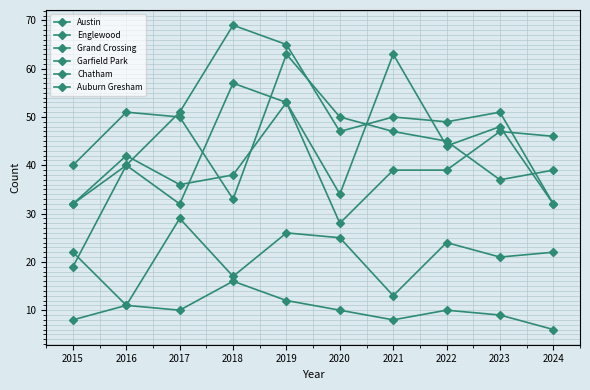

Where does the Austin series first go above 44?

2018